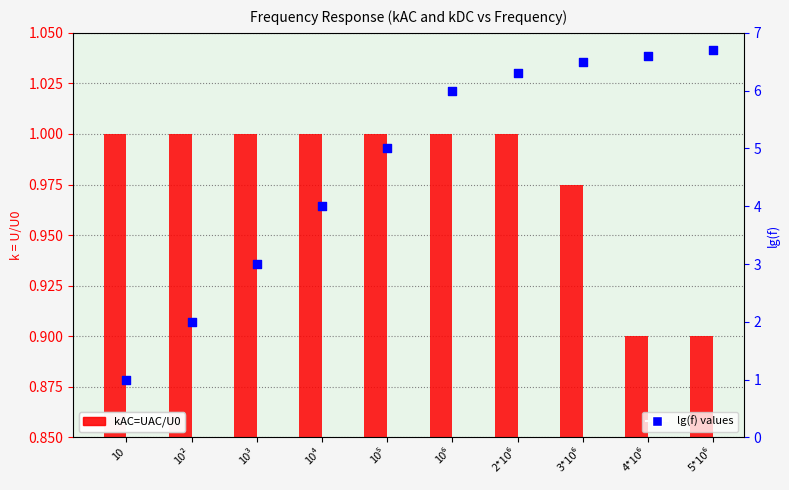

Which series reaches the maximum Y coordinate?

kDC=UDC/U0